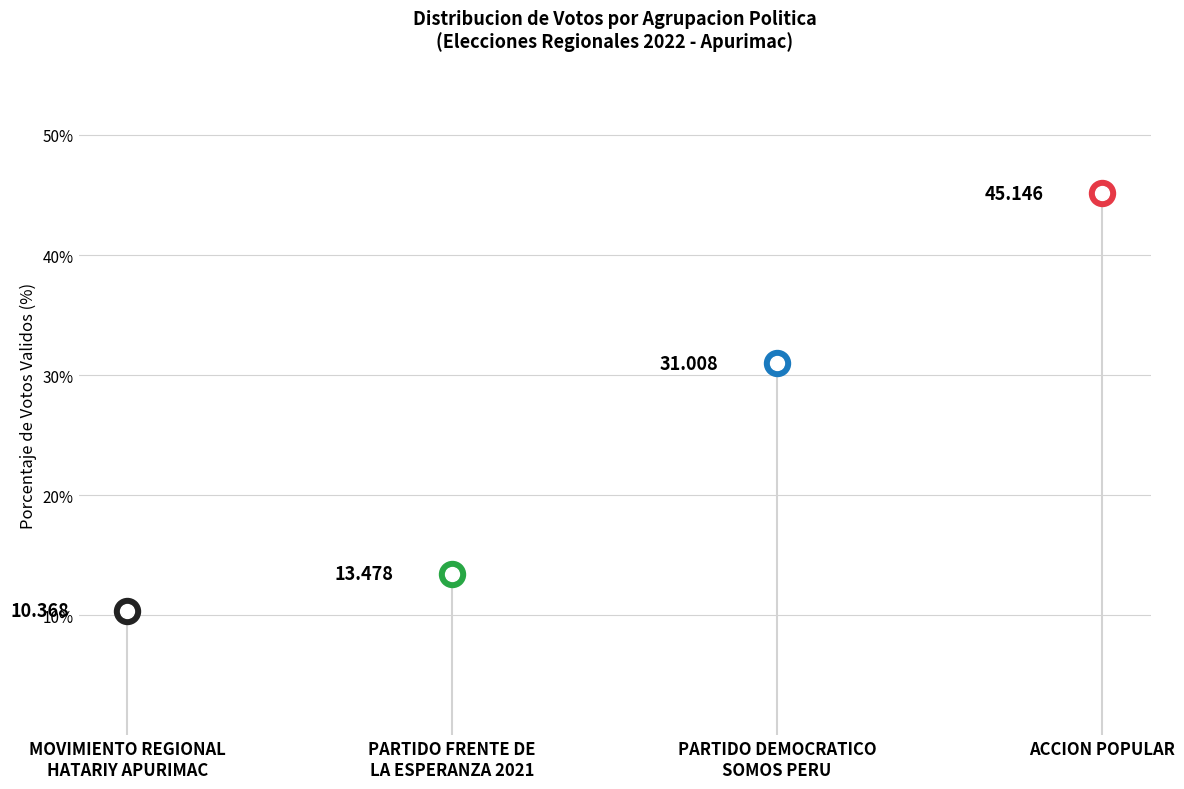

What is the change in value from MOVIMIENTO REGIONAL
HATARIY APURIMAC to PARTIDO DEMOCRATICO
SOMOS PERU?

+20.6